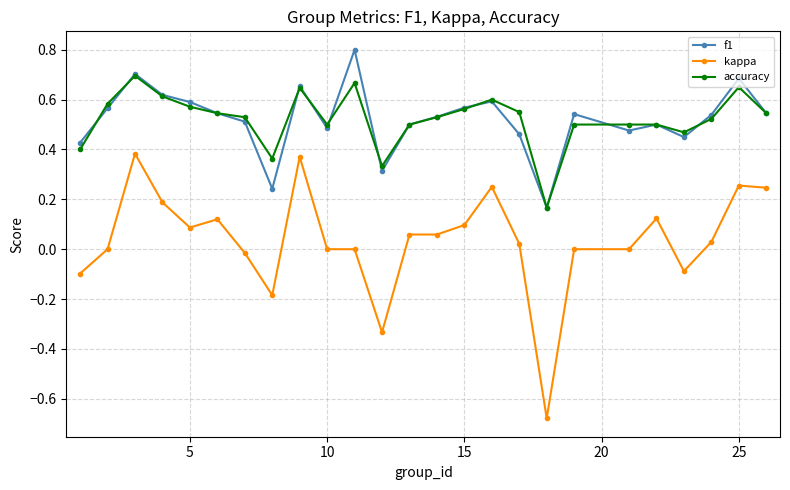

True or false: accuracy has more than 1 points higher than both neighbors.

True